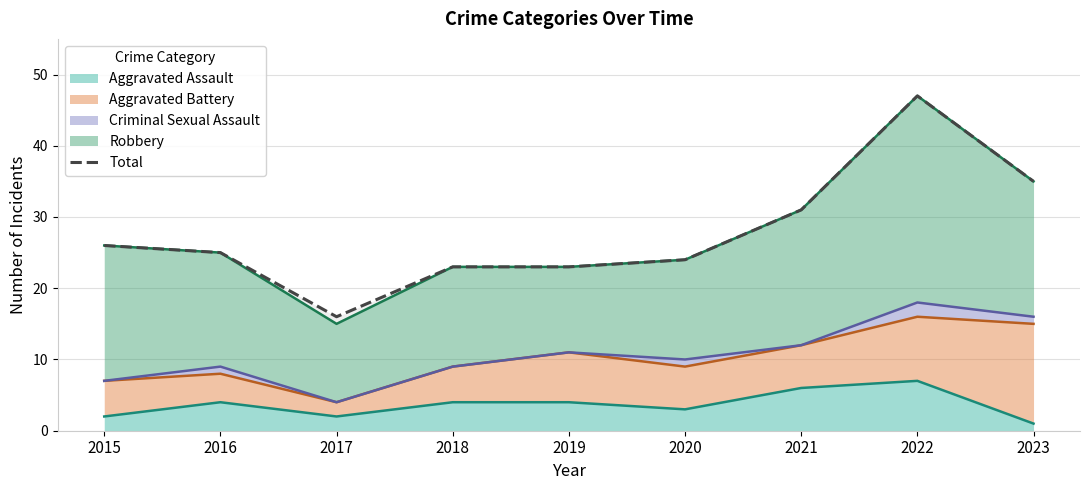

The value at 2019 is 37. True or false?

False